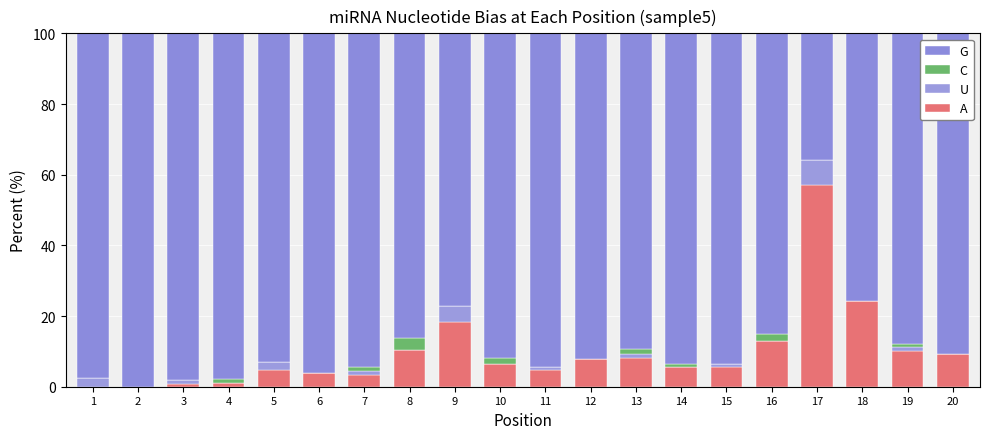

At which category is the sum across all series the highest?

1